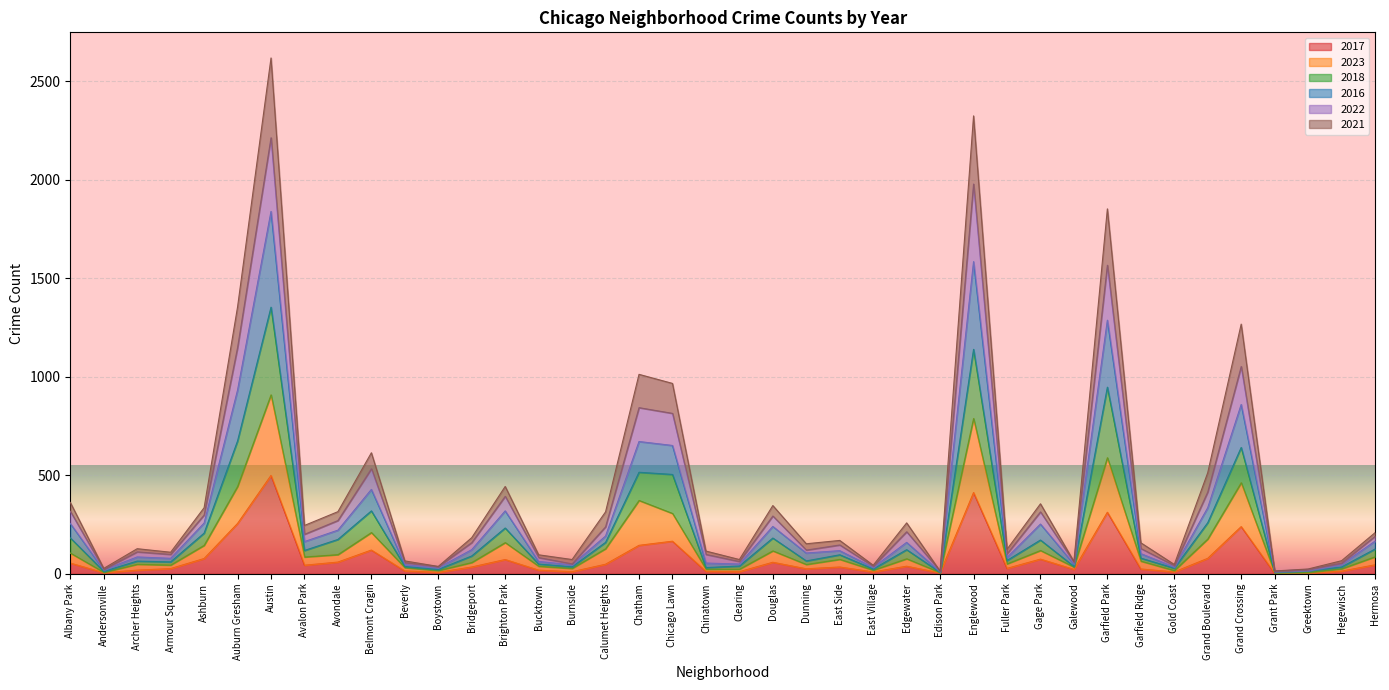

Which category has the highest value in the 2017 series?

Austin